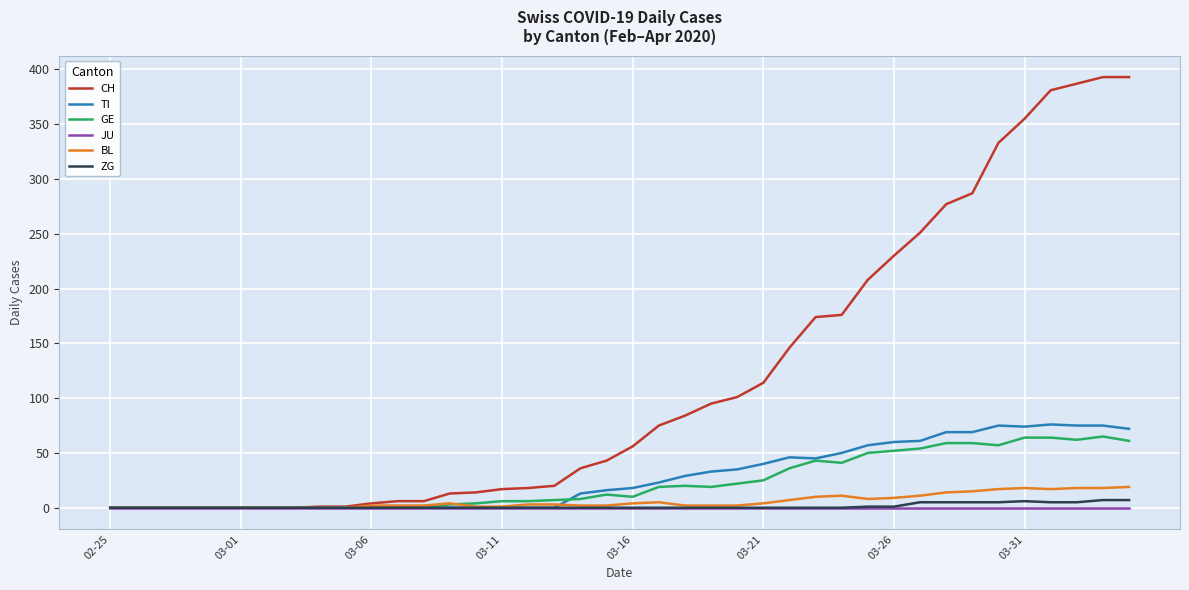

At how many categories does at least one series exceed 167?

13